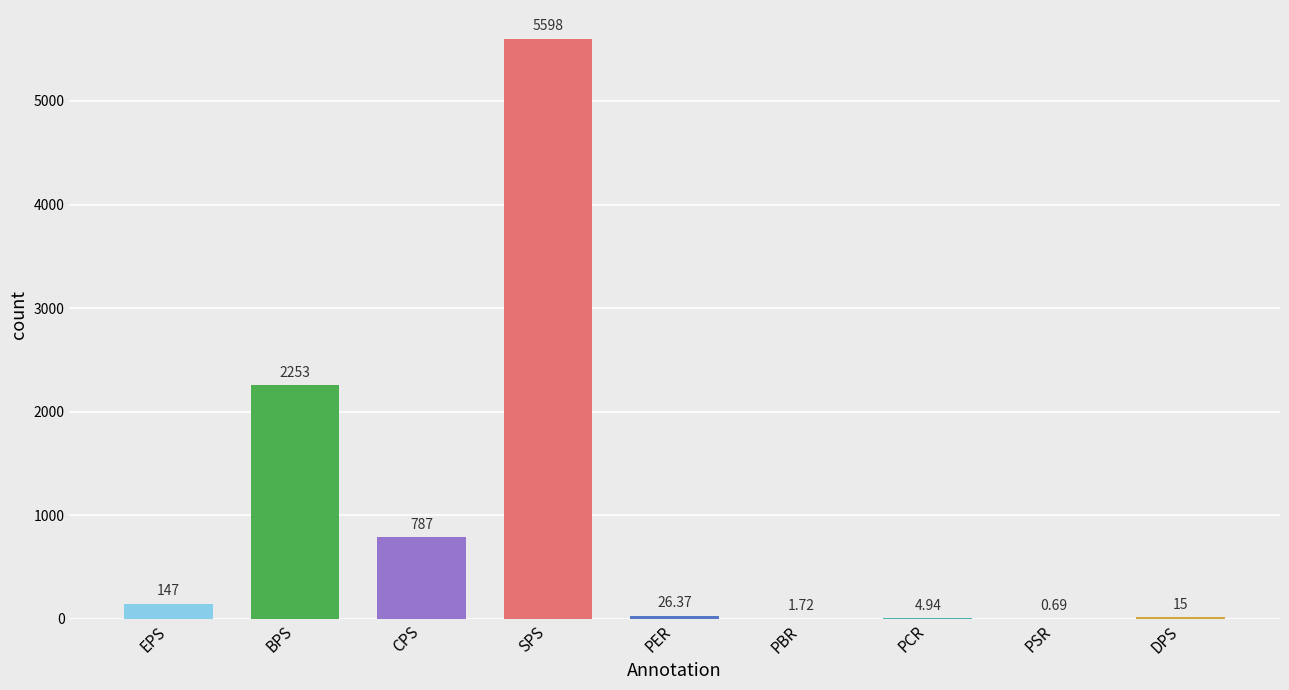

What is the label of the 2nd bar from the left?

BPS